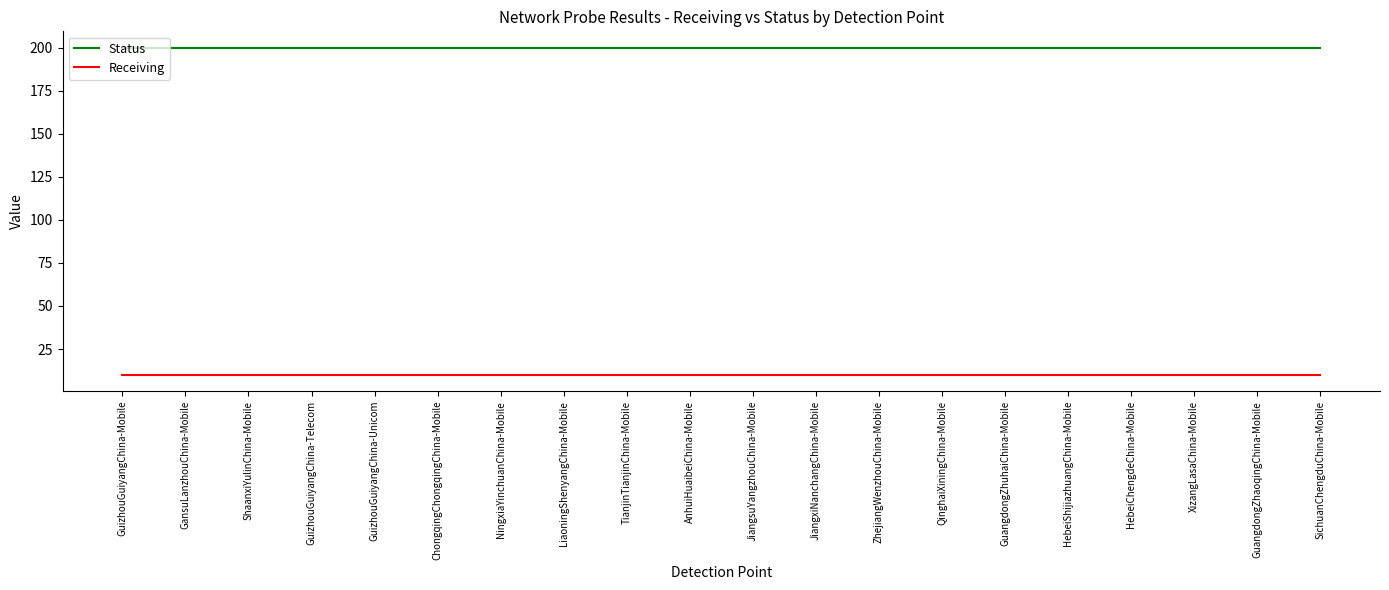

What is the difference between the highest and lowest values at ShaanxiYulinChina-Mobile?

190